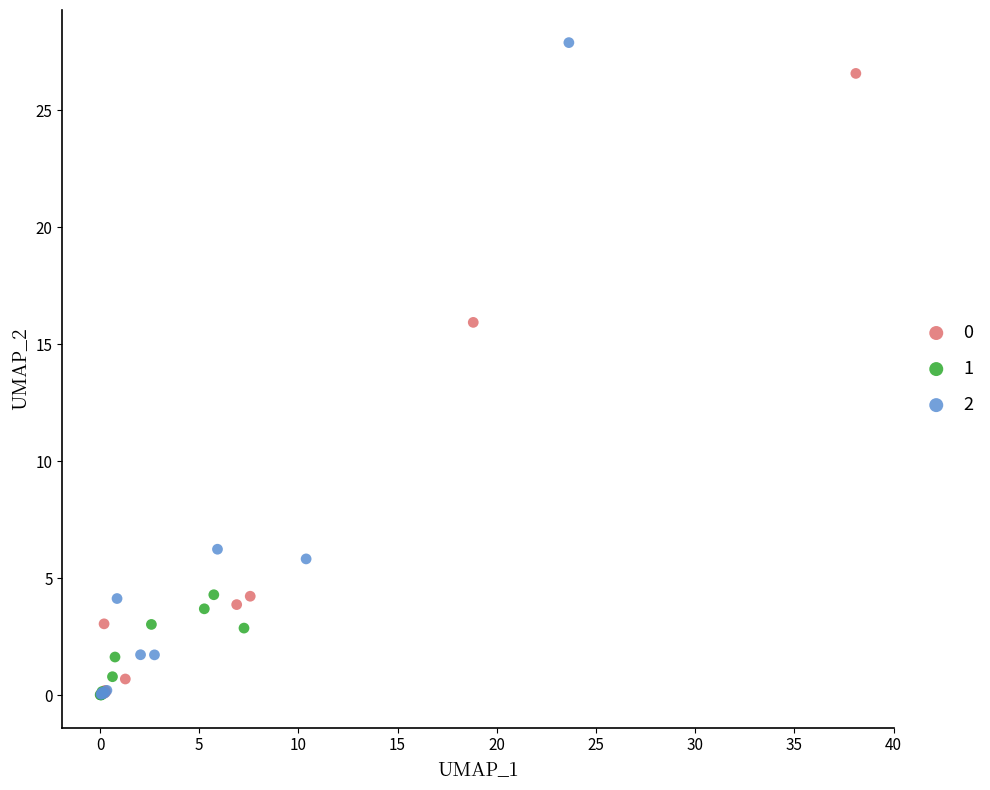

Which series contains the highest Y value?

2